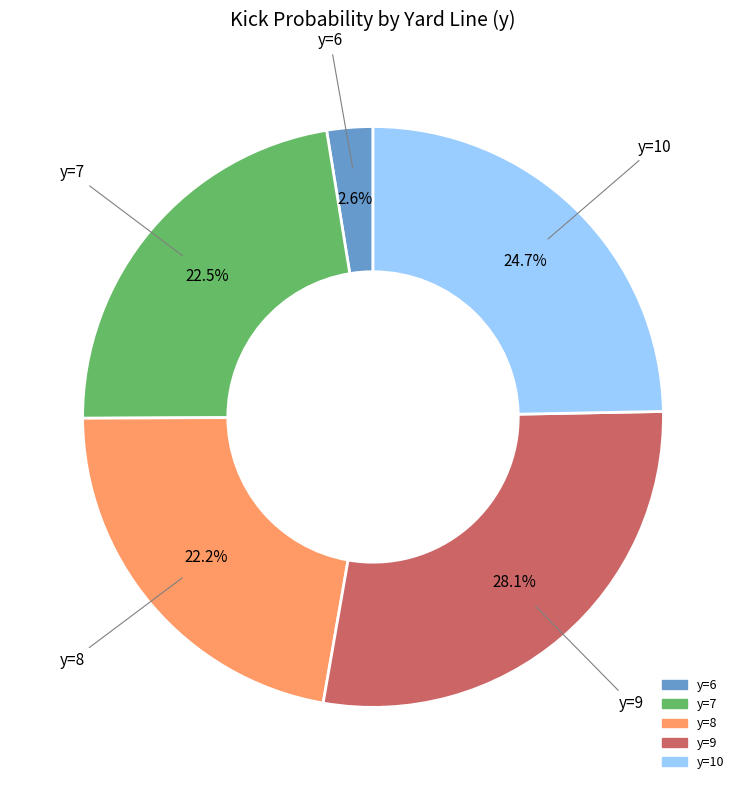

How many slices are in this pie chart?

5